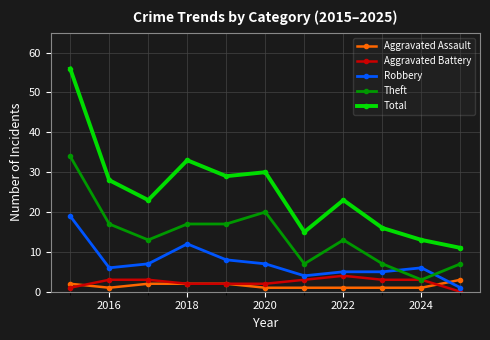

What is the value of the Robbery point at the 2nd from the left?

6